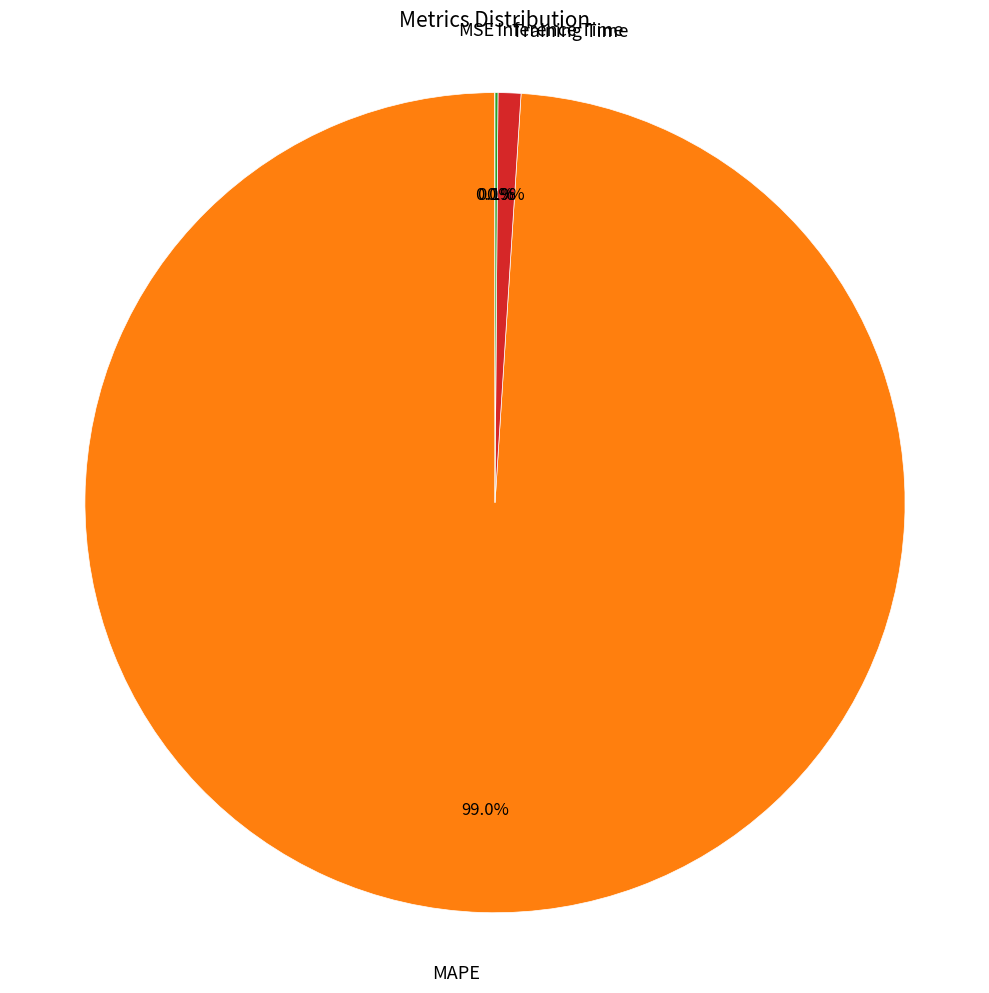

Is there a majority slice in this chart?

Yes